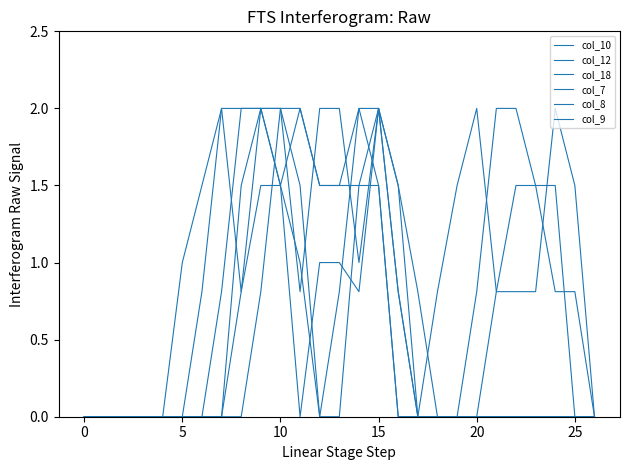

Is this an area chart (filled region under the line)?

No